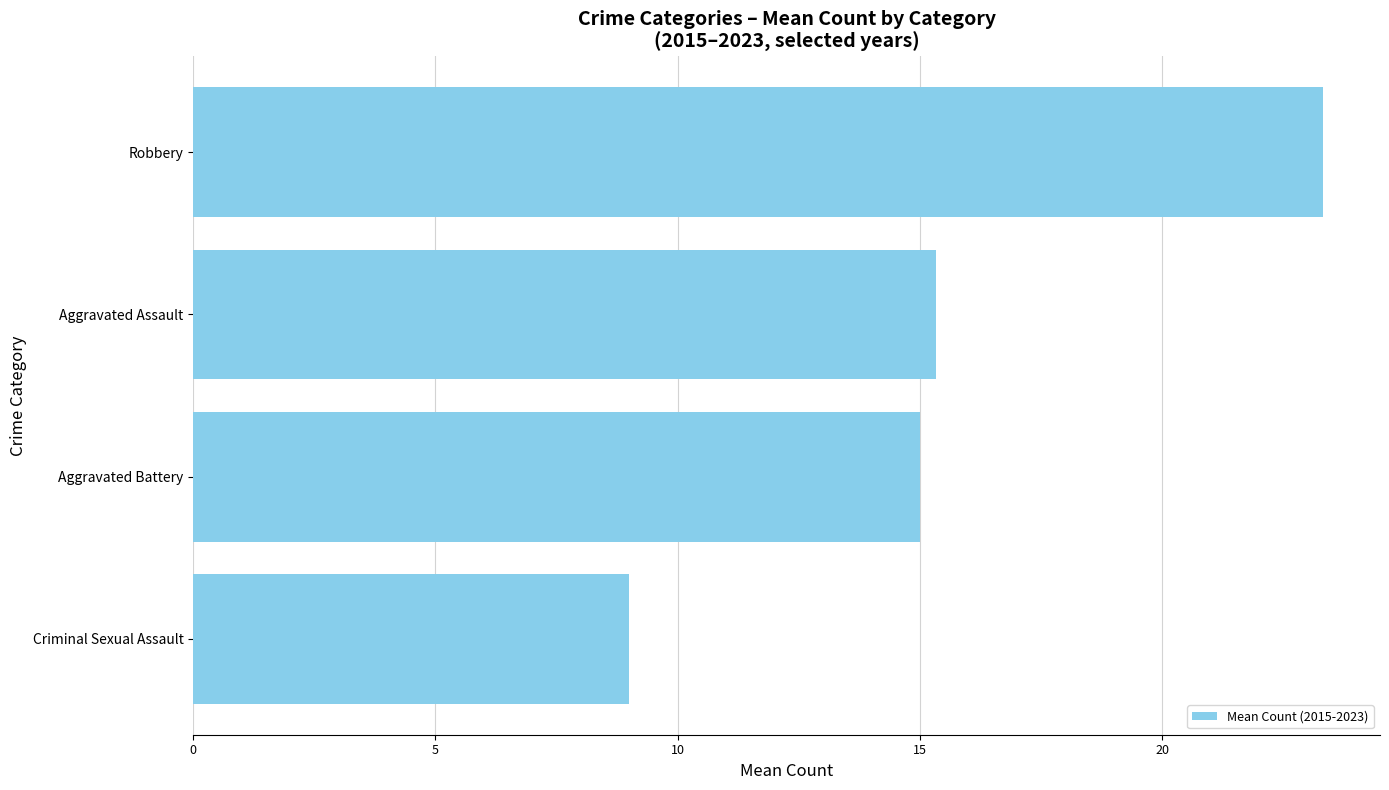

Reading bottom to top, list all the values displayed in this chart.

Criminal Sexual Assault=9.0	Aggravated Battery=15.0	Aggravated Assault=15.3	Robbery=23.3